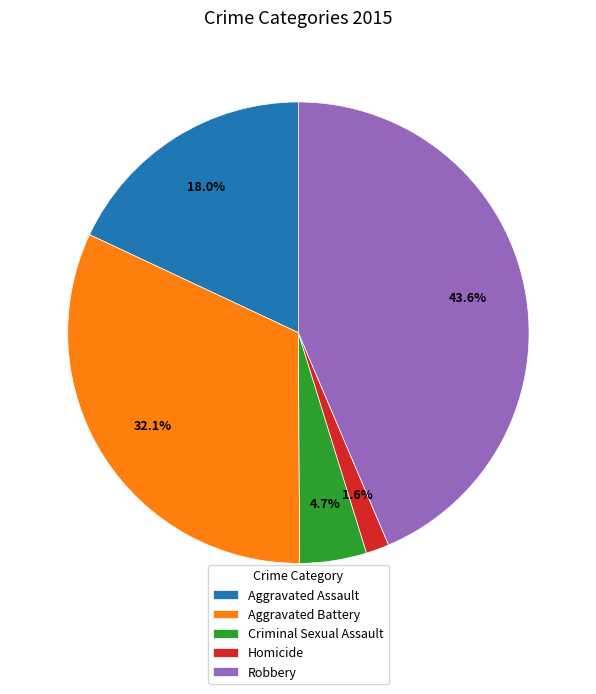

Is it true that Aggravated Assault is 18% of the pie?

True